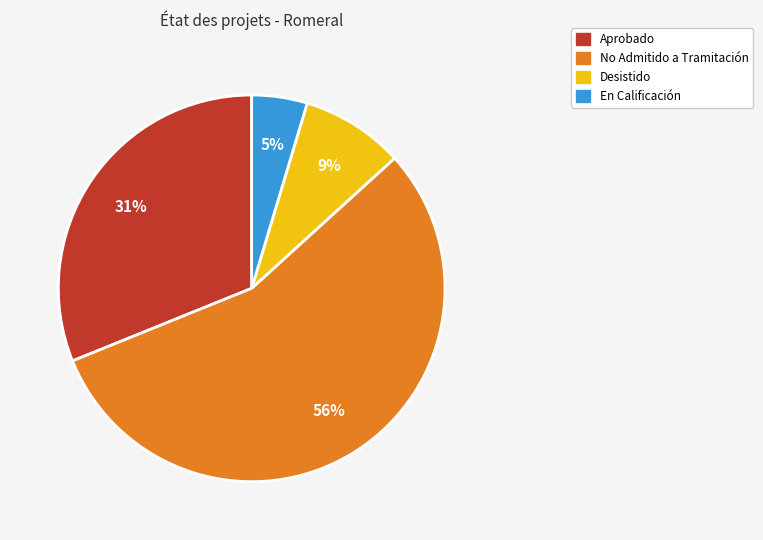

Is there a majority slice in this chart?

Yes